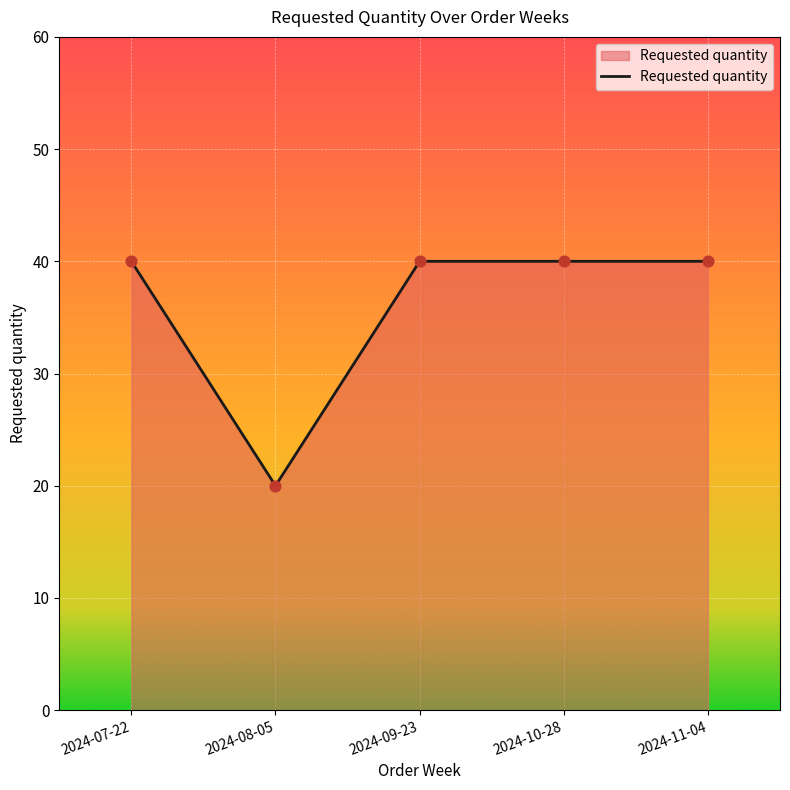

What is the ratio of the value at 2024-10-28 to the value at 2024-09-23?

1.0